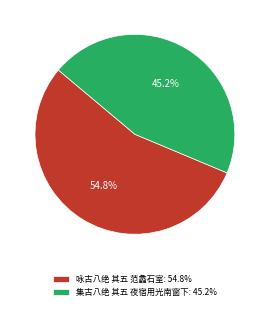

The 咏古八绝 其五 范蠡石室 slice represents 55% of the pie. True or false?

True